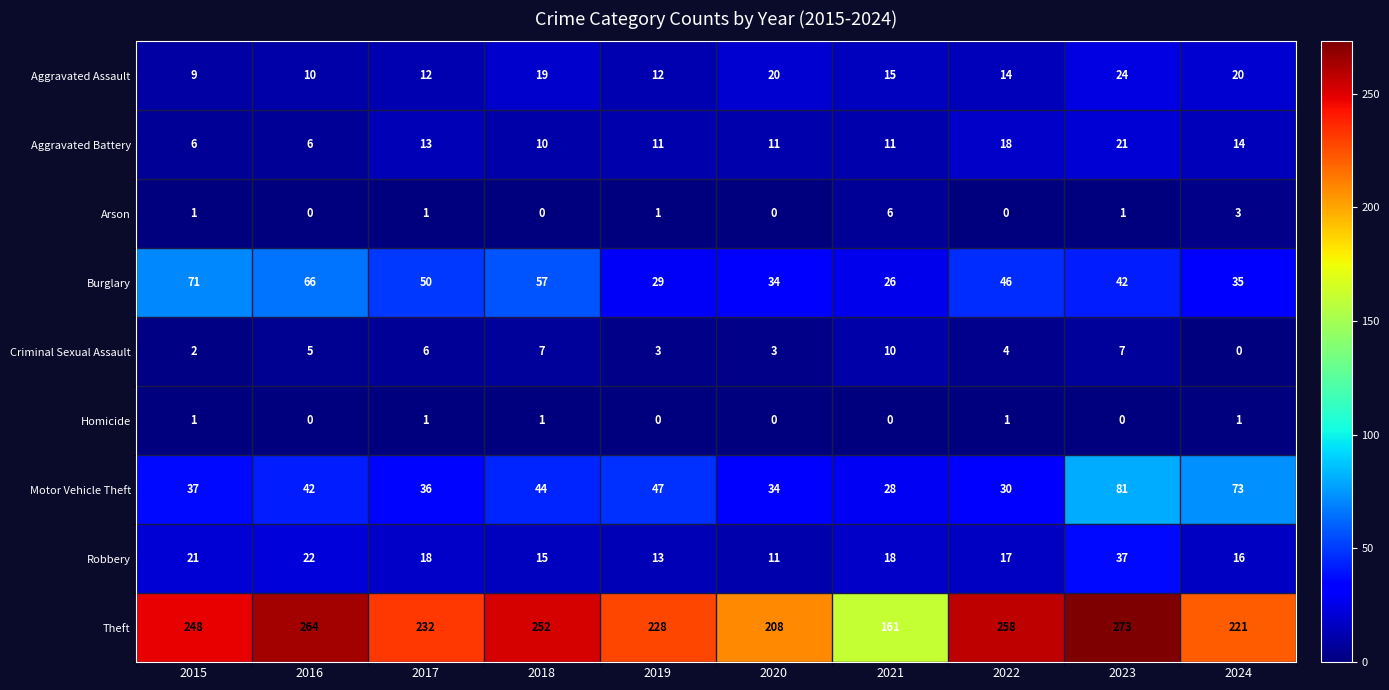

At 2021, list the series in order from largest to smallest.

Theft, Motor Vehicle Theft, Burglary, Robbery, Aggravated Assault, Aggravated Battery, Criminal Sexual Assault, Arson, Homicide